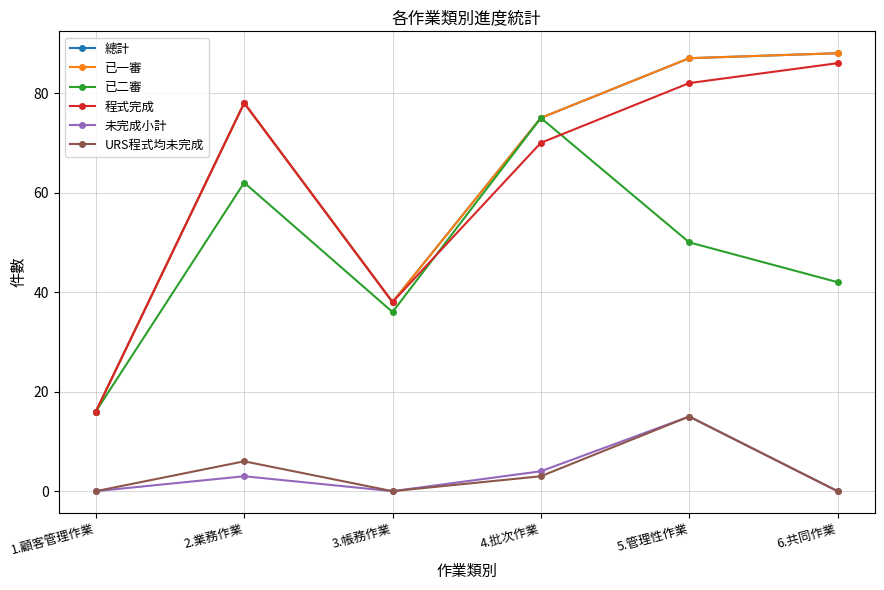

At which category is the sum across all series the highest?

5.管理性作業